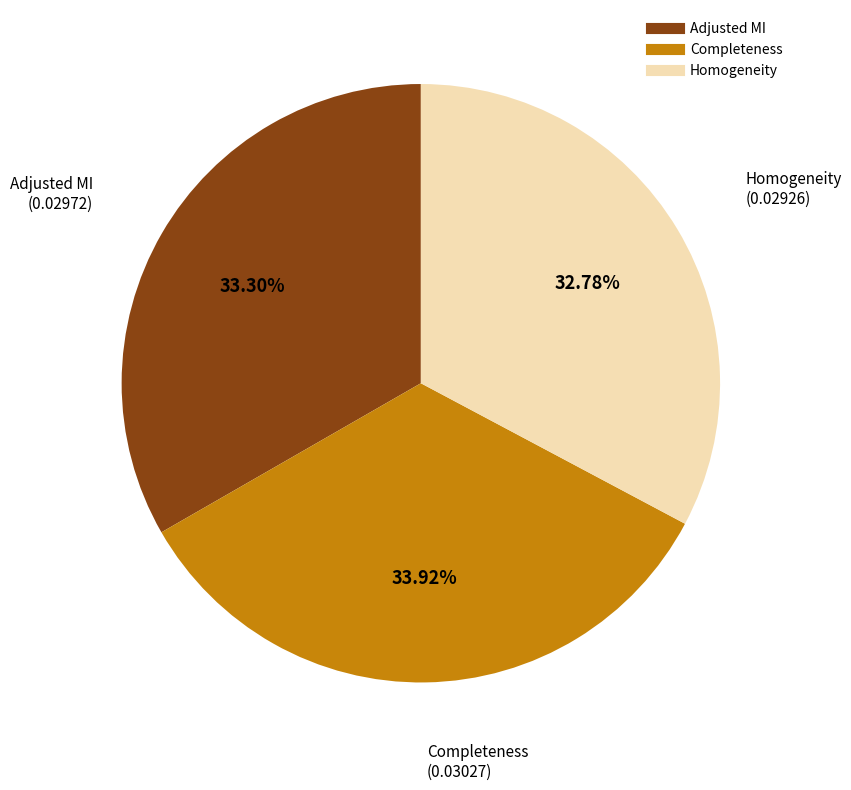

What is the largest slice in the pie chart?

Completeness